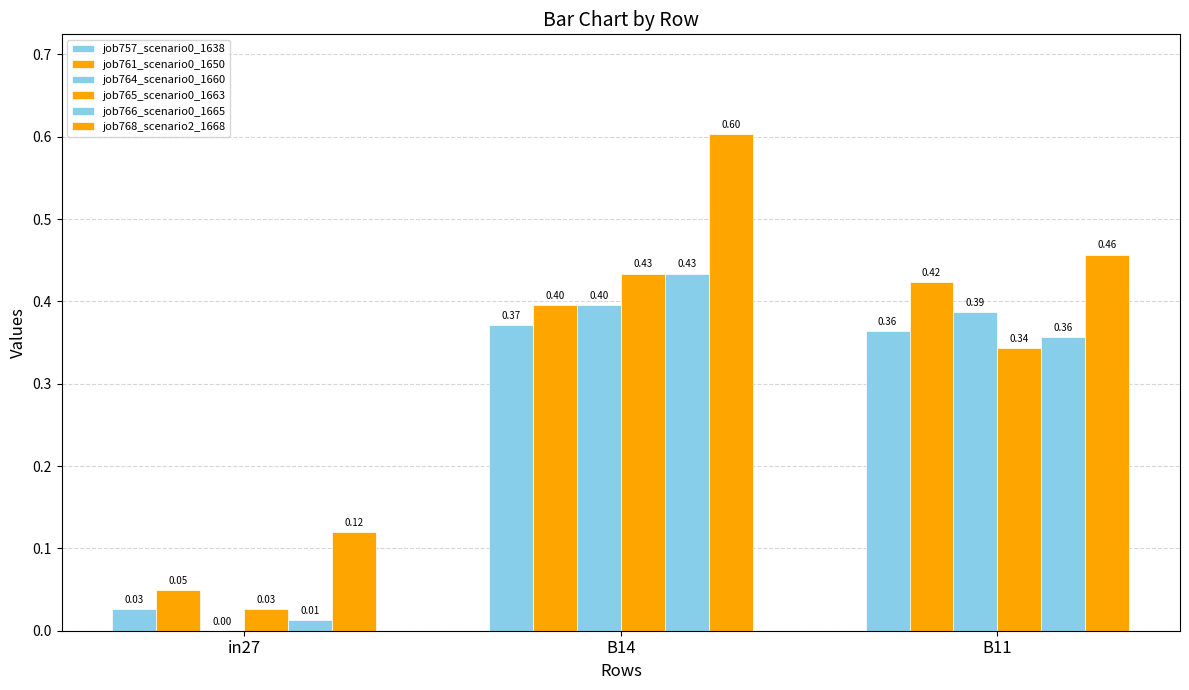

How many data points does each series have?

3